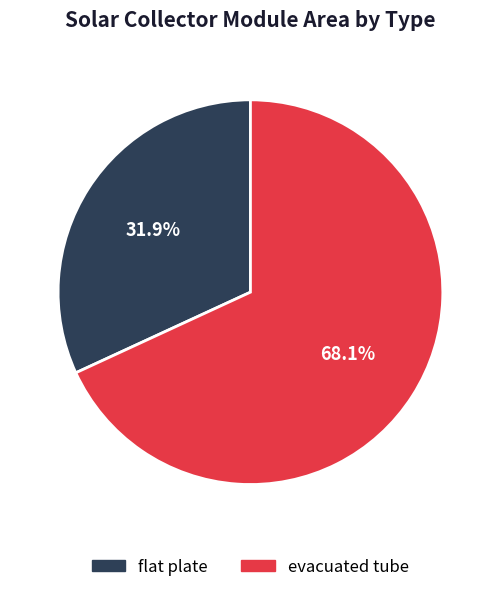

Does flat plate represent more than half of the total?

No